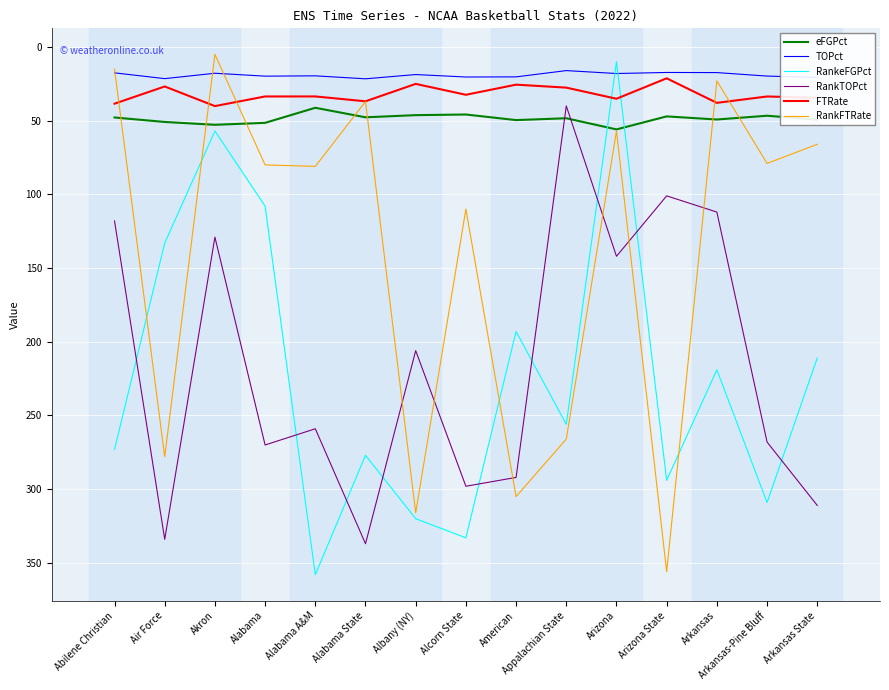

What is the difference between the eFGPct values at Arkansas and Abilene Christian?

1.4